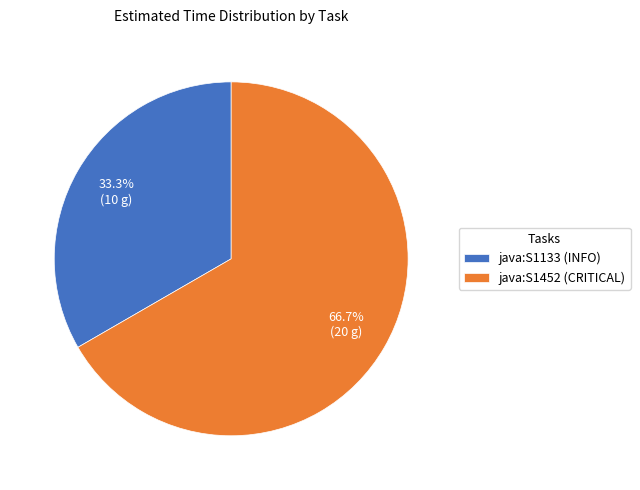

What is the largest slice in the pie chart?

java:S1452 (CRITICAL)